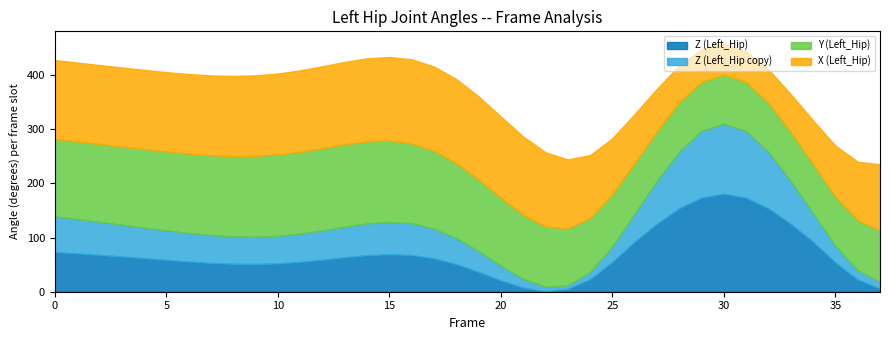

What are all the series names shown in the legend?

Z (Left_Hip), Z (Left_Hip copy), Y (Left_Hip), X (Left_Hip)